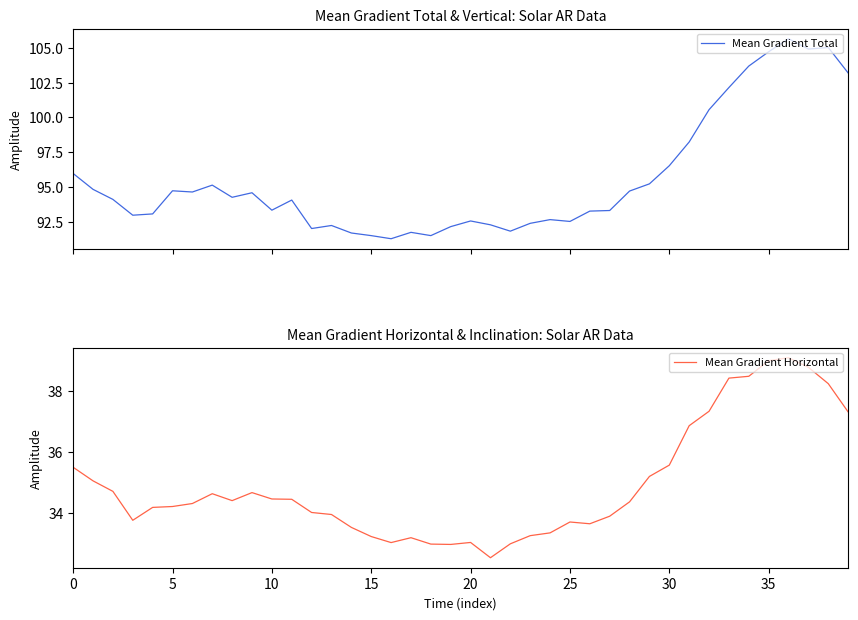

True or false: Mean Gradient Horizontal and Mean Gradient Total intersect in this chart.

False